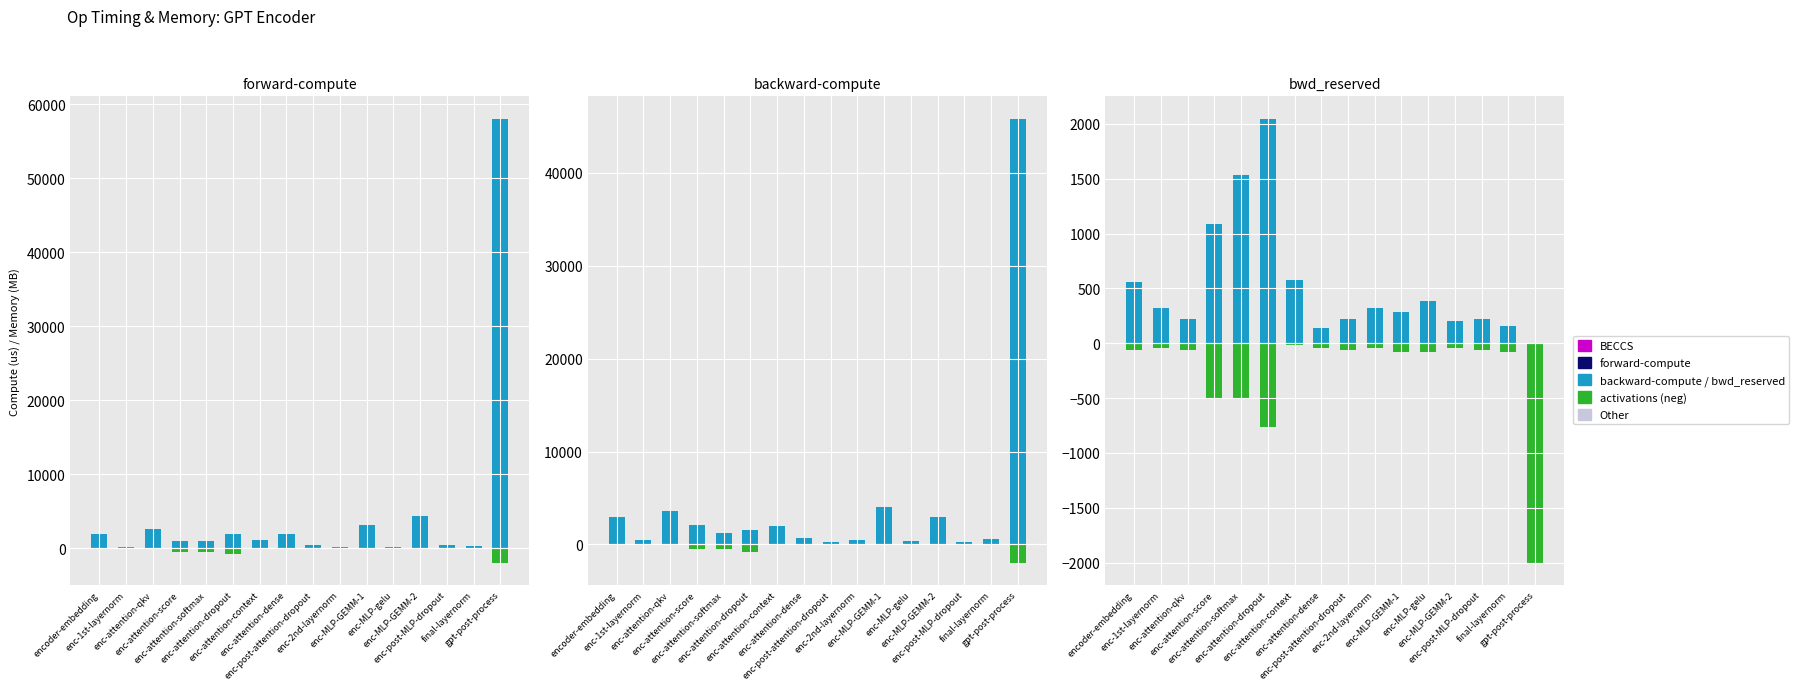

List the labels in order of forward-compute value, smallest first.

enc-2nd-layernorm, enc-1st-layernorm, enc-MLP-gelu, final-layernorm, enc-post-MLP-dropout, enc-post-attention-dropout, enc-attention-softmax, enc-attention-score, enc-attention-context, enc-attention-dropout, encoder-embedding, enc-attention-dense, enc-attention-qkv, enc-MLP-GEMM-1, enc-MLP-GEMM-2, gpt-post-process